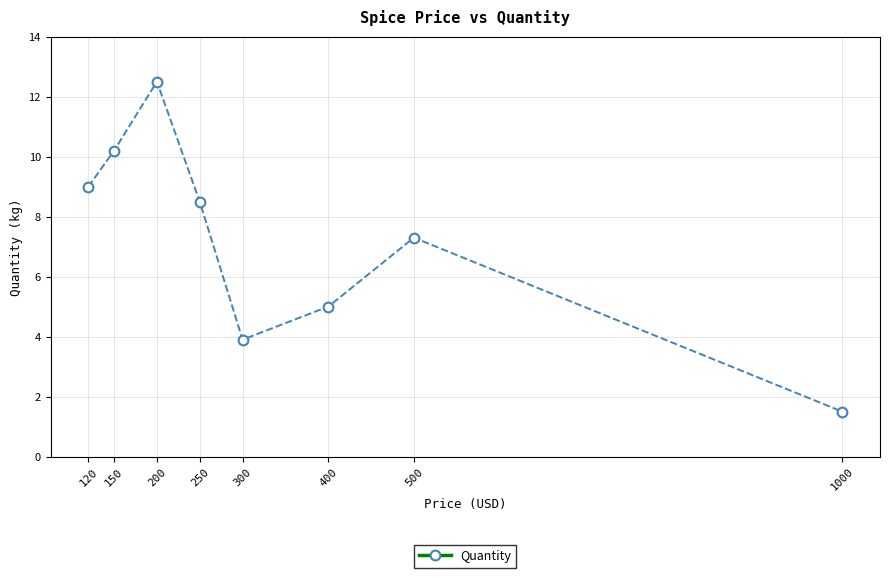

What is the value of the 6th point from the left?

5.0